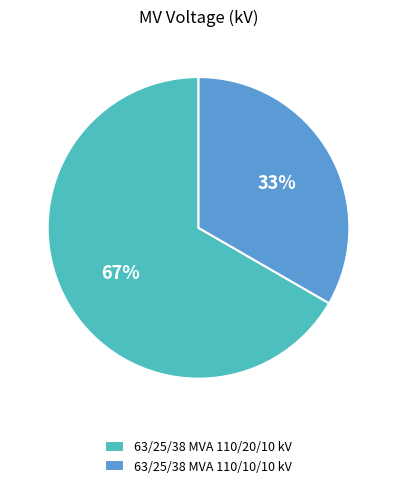

Rank the categories by value from lowest to highest.

63/25/38 MVA 110/10/10 kV, 63/25/38 MVA 110/20/10 kV